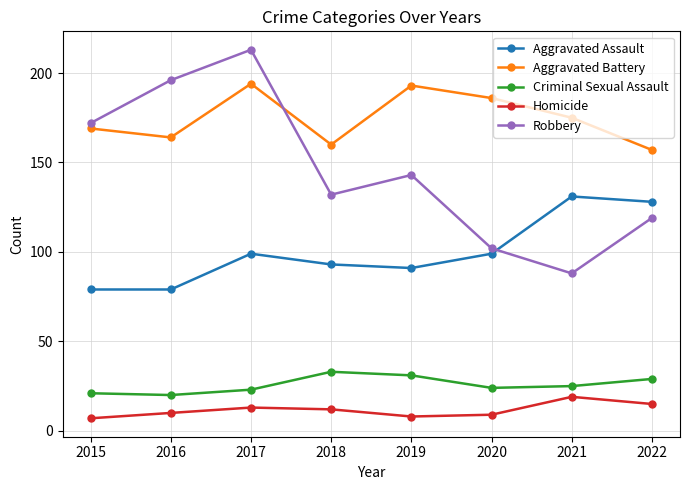

Which series ends up on top after the final intersection of Robbery and Aggravated Battery?

Aggravated Battery